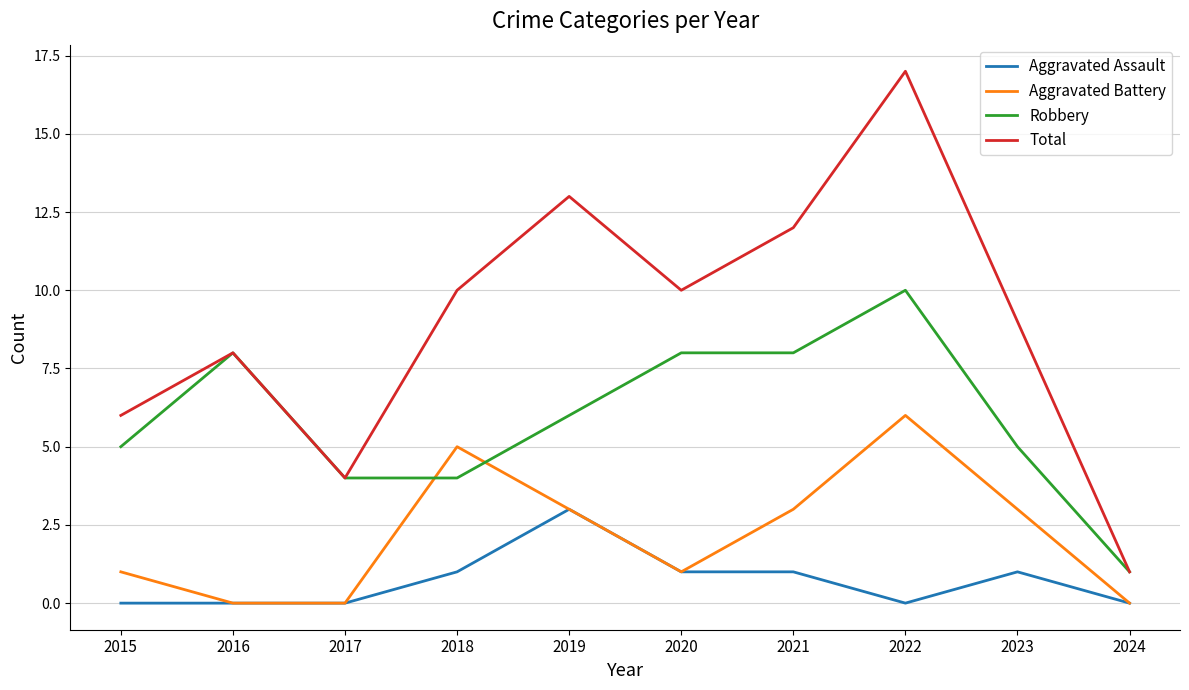

Is it true that Robbery equals 1 at 2018?

False